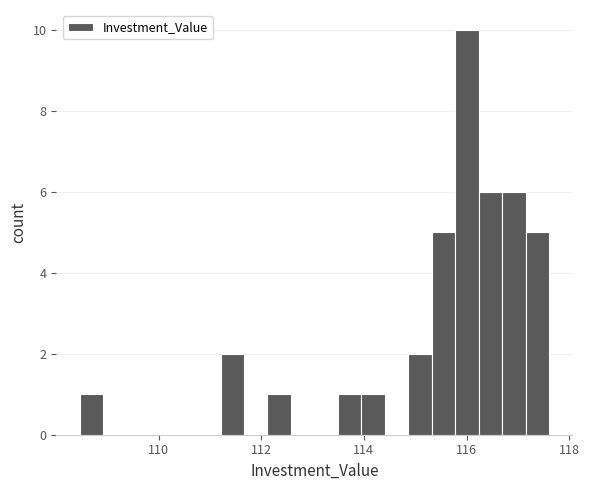

Around what value on the x-axis is the tallest bar? Give the approximate position of its centre, as read against the axis.

116.0